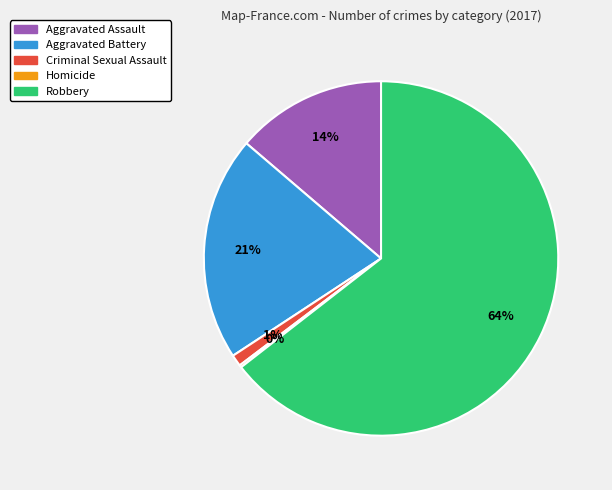

Which has a higher value, Aggravated Assault or Aggravated Battery?

Aggravated Battery